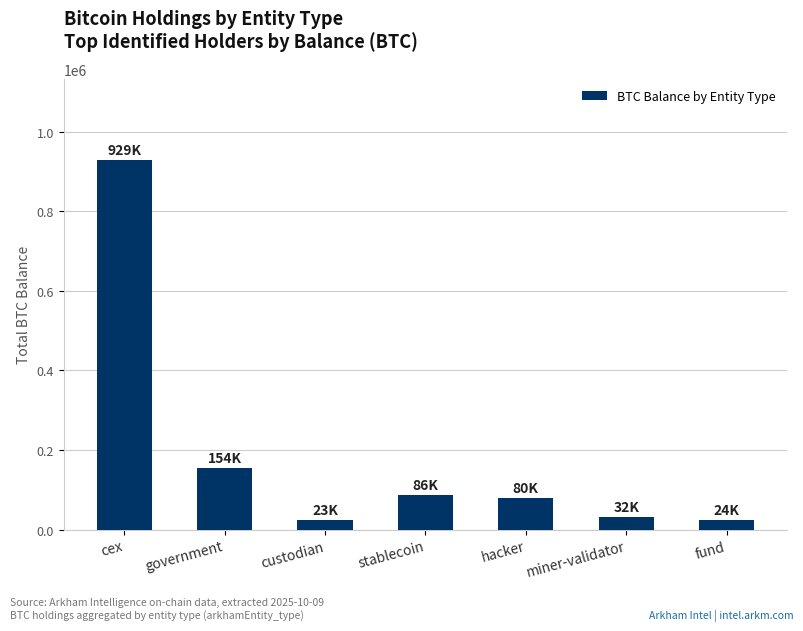

What is the sum of the values at cex and stablecoin?

1015049.4